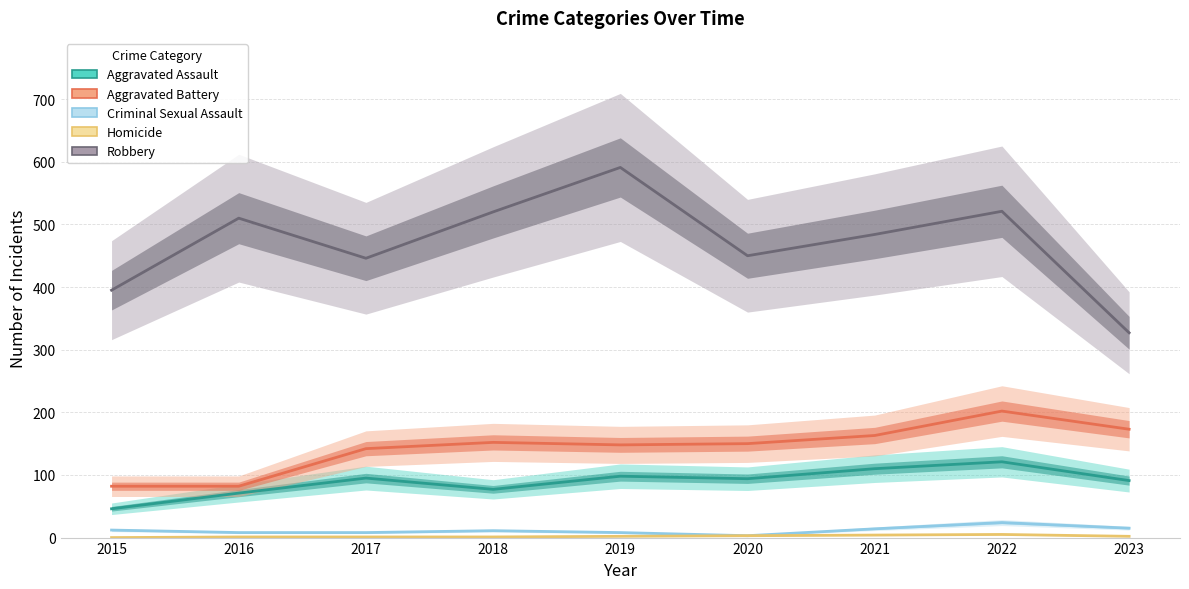

Which category has the highest value in the Homicide series?

2022